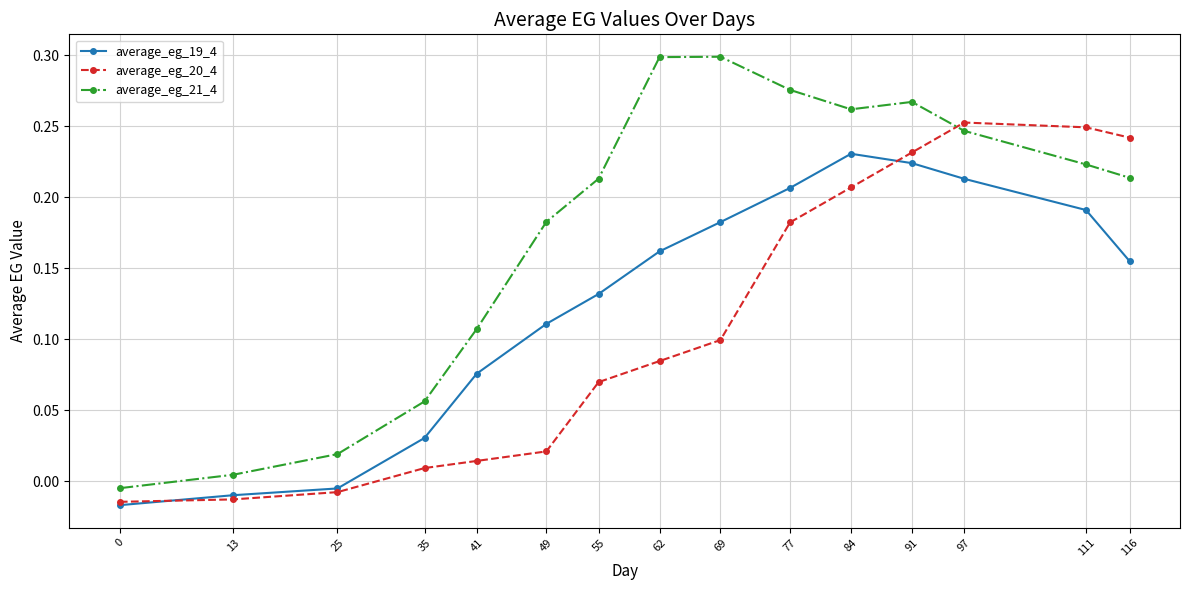

Which series has the largest range (max minus min)?

average_eg_21_4